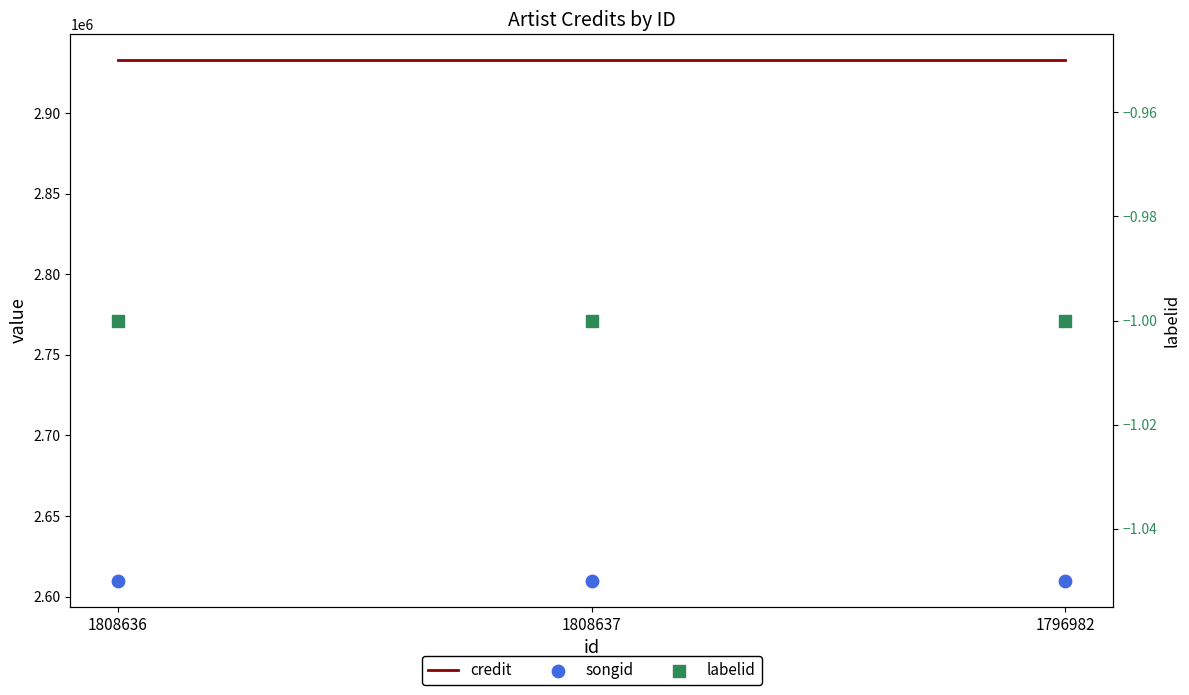

What are all the series names shown in the legend?

credit, songid, labelid